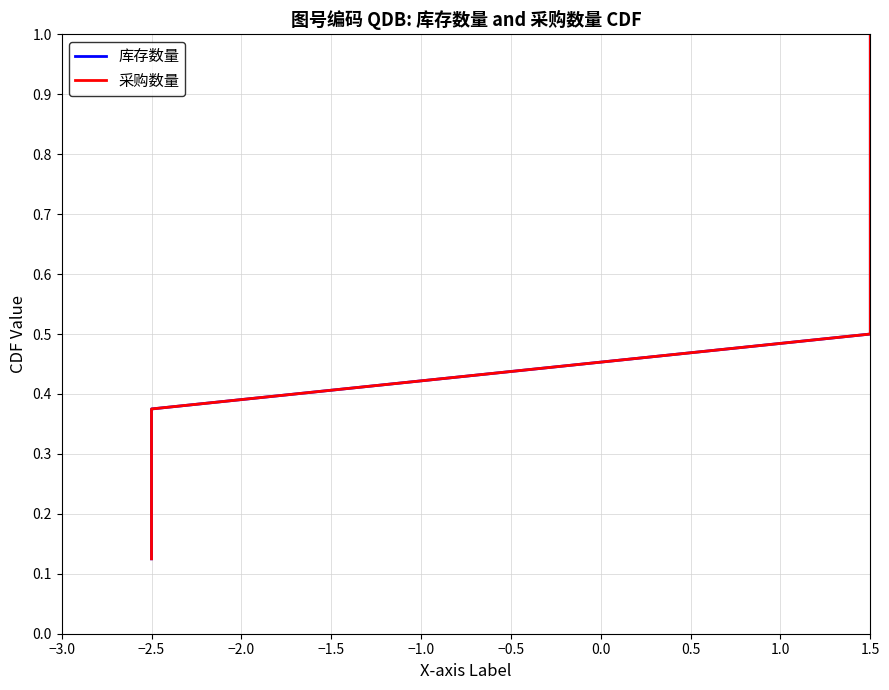

True or false: 采购数量 and 库存数量 cross at least once.

False